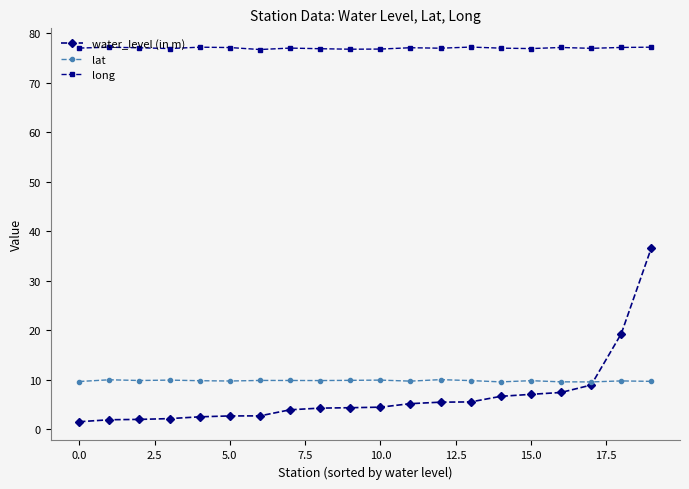

What is the value of the water_level (in m) point at the 9th from the left?

4.3